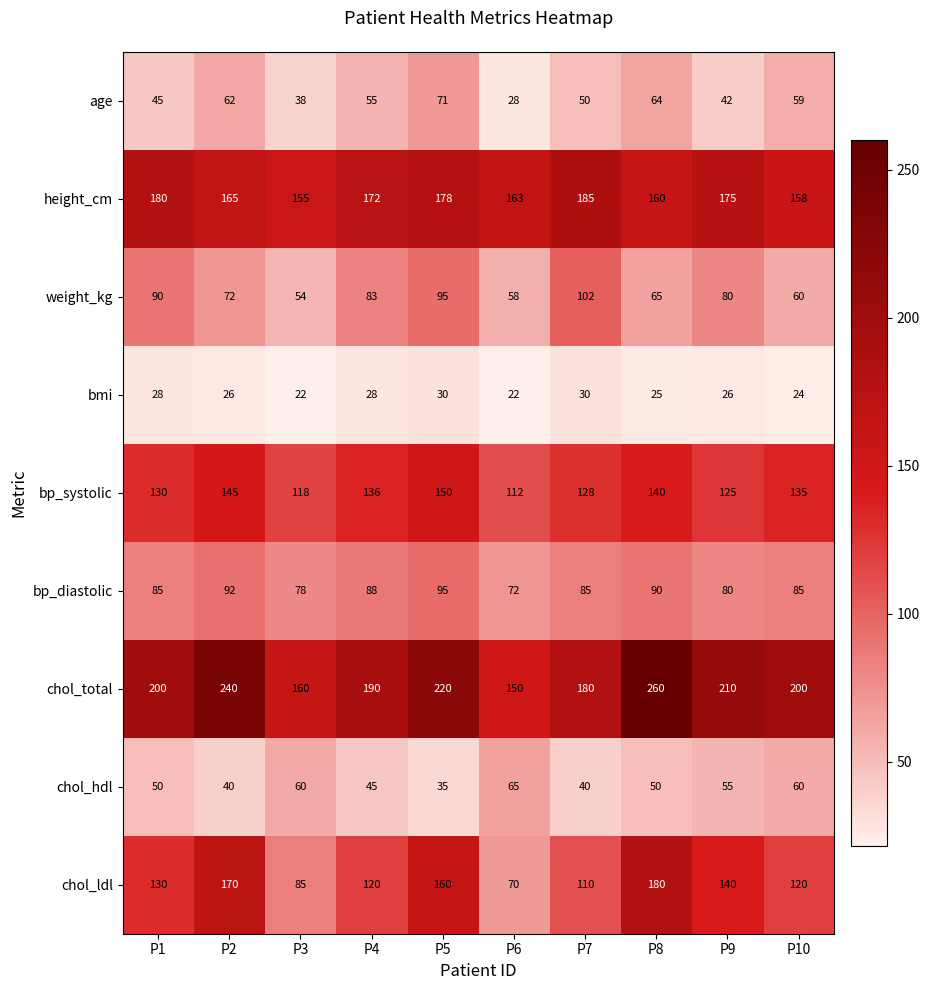

What is the maximum value shown in the chart?

260